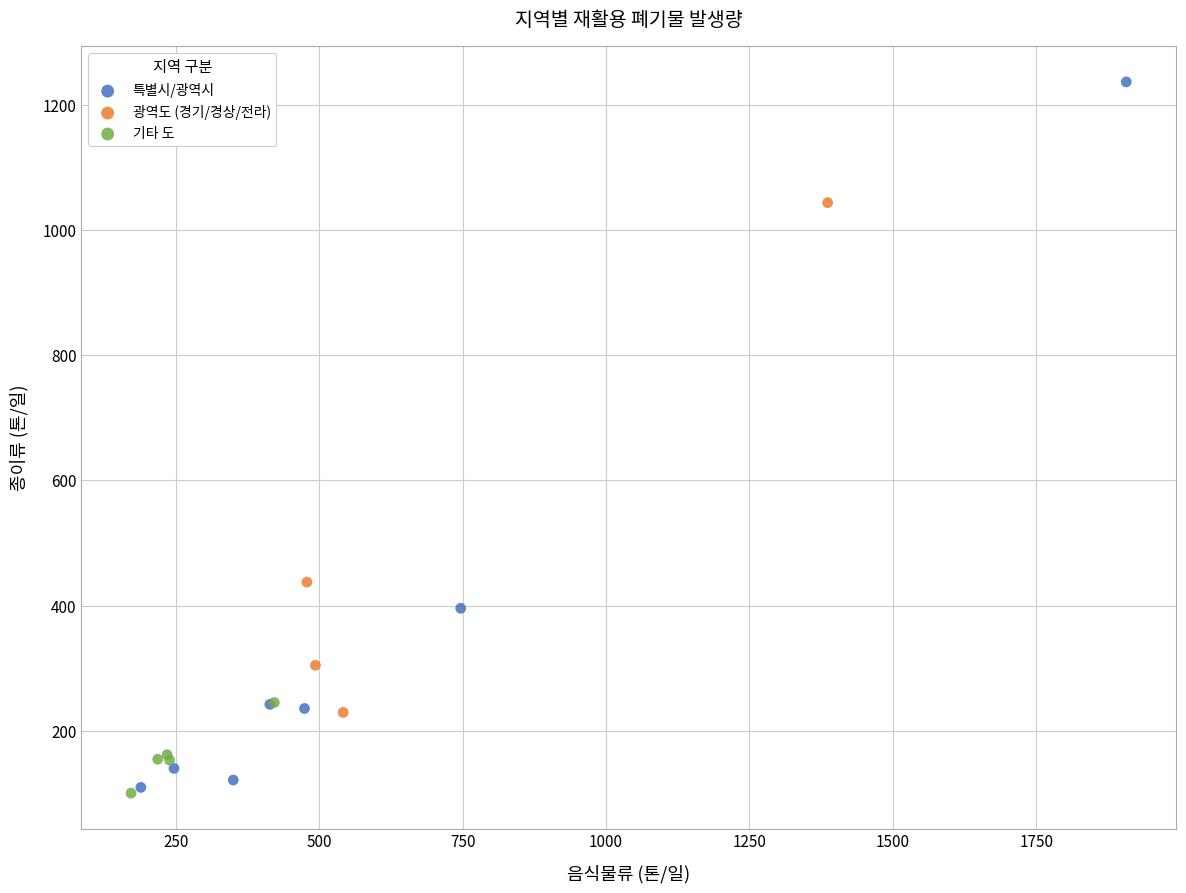

Which series has the largest Y range (max minus min)?

특별시/광역시